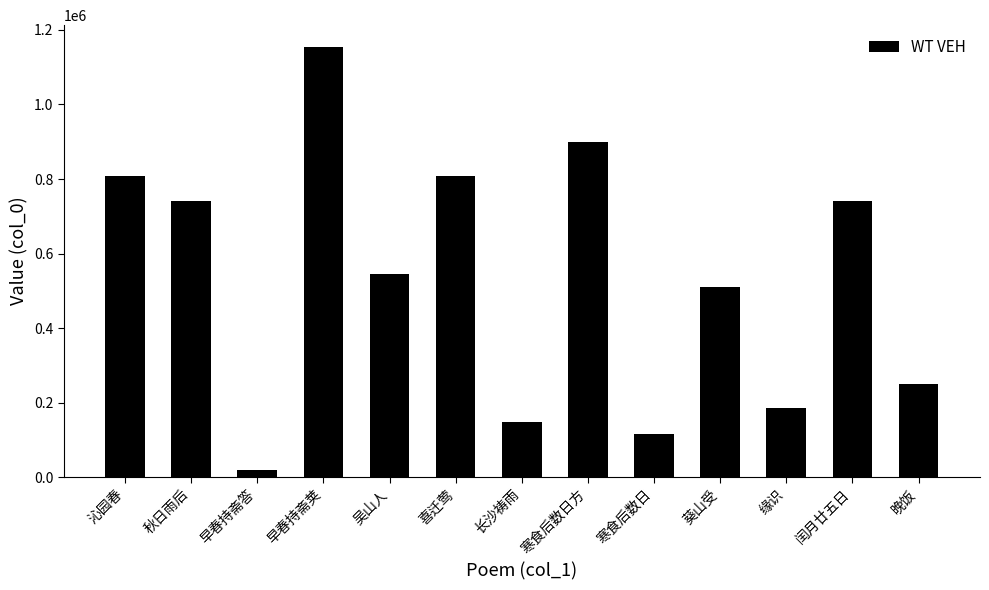

What is the value of the 4th bar from the left?

1155169